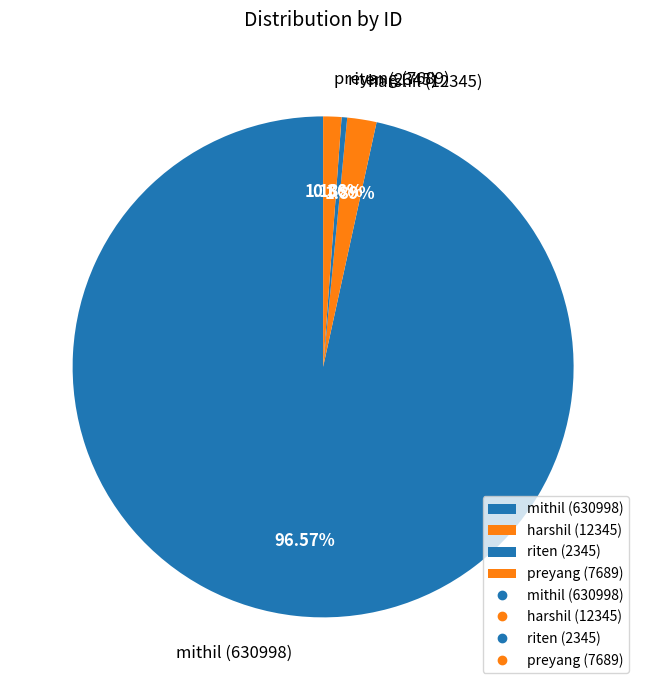

What is the largest slice in the pie chart?

mithil (630998)